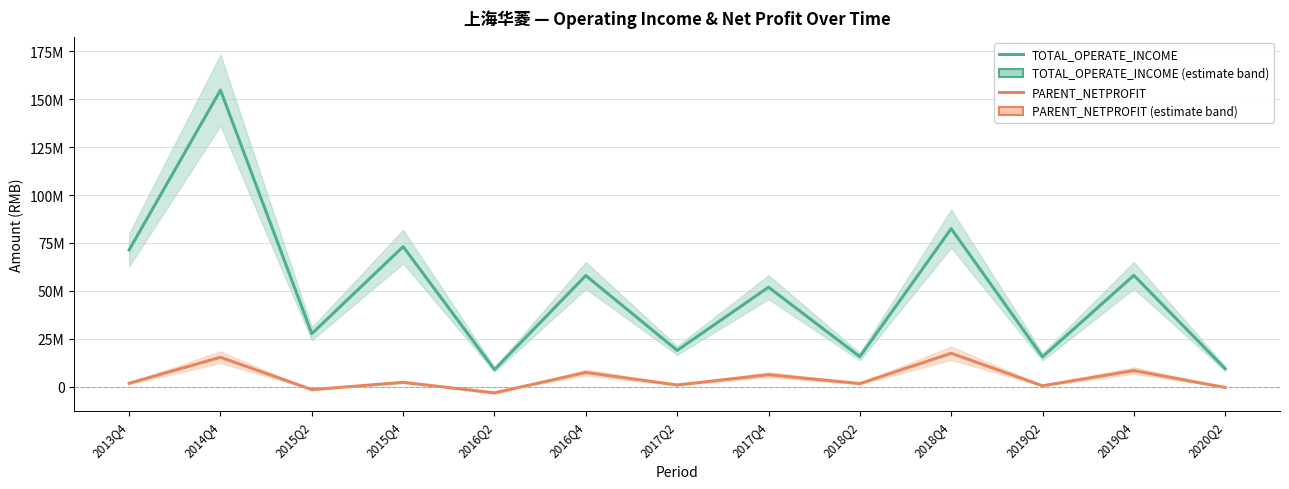

True or false: TOTAL_OPERATE_INCOME and PARENT_NETPROFIT intersect in this chart.

False